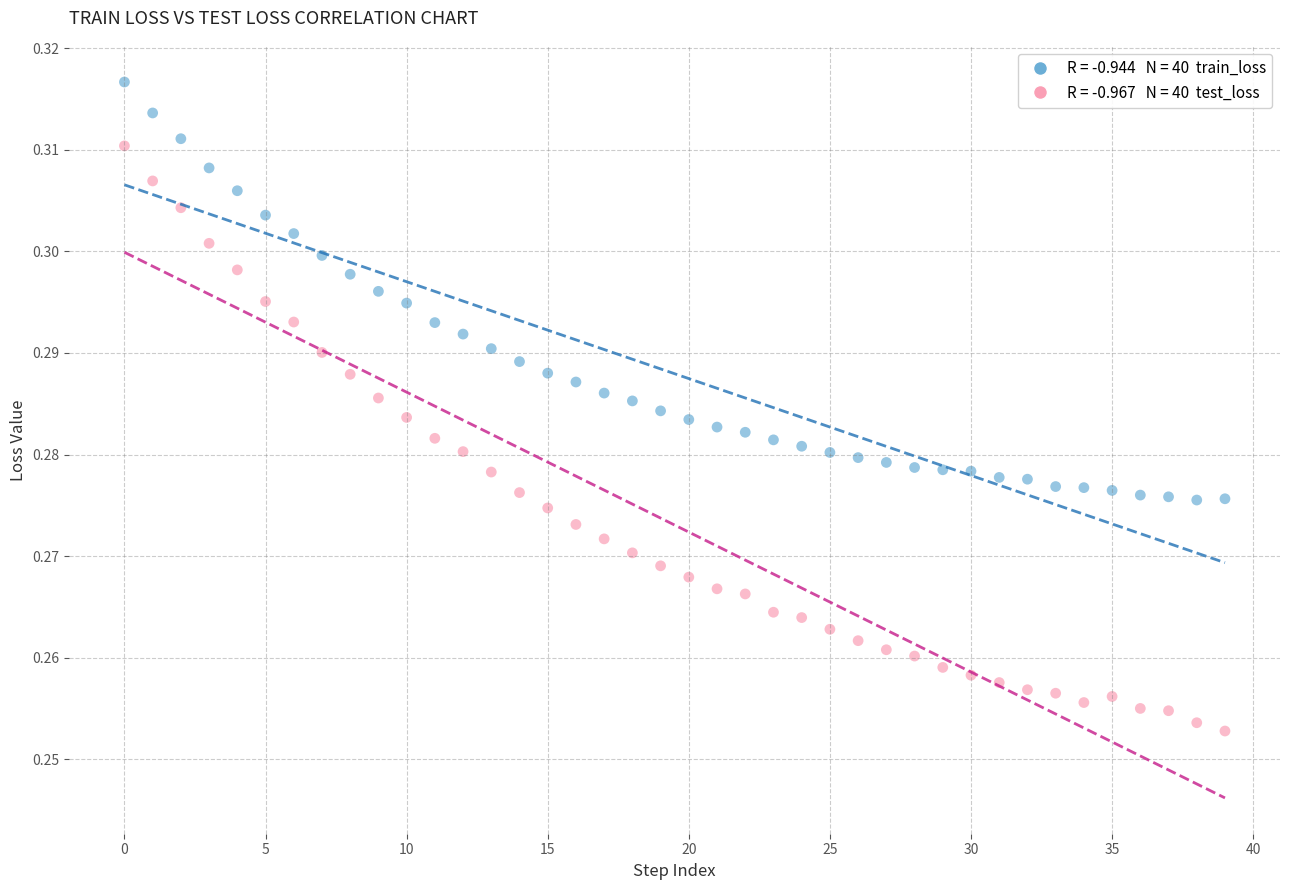

How many data points are displayed?

80